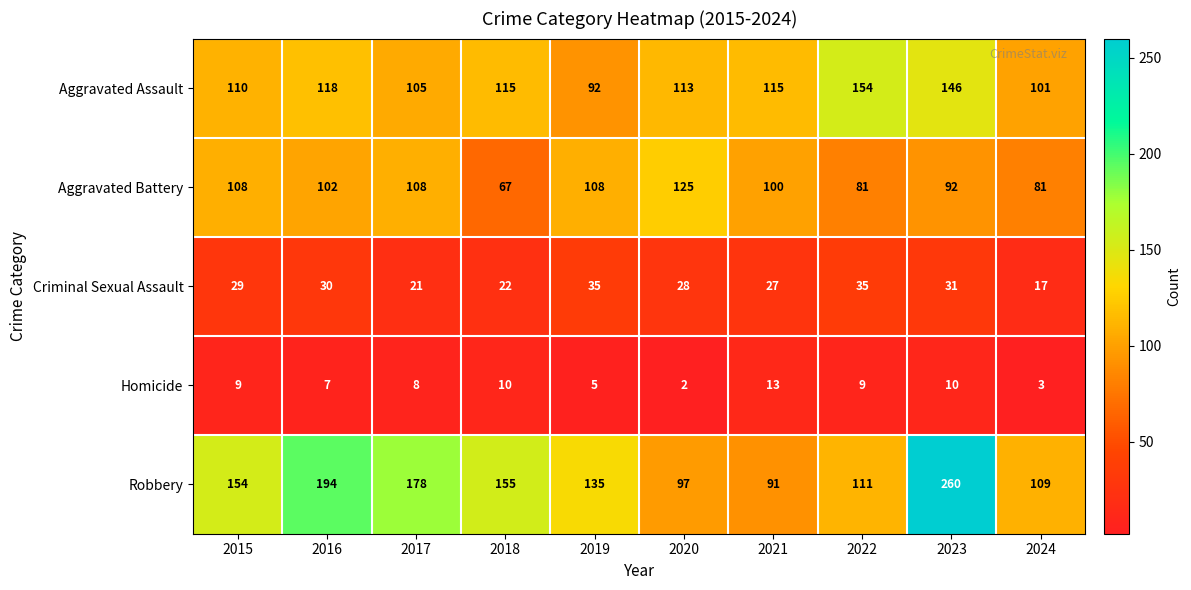

Which series has the largest total across all categories?

Robbery